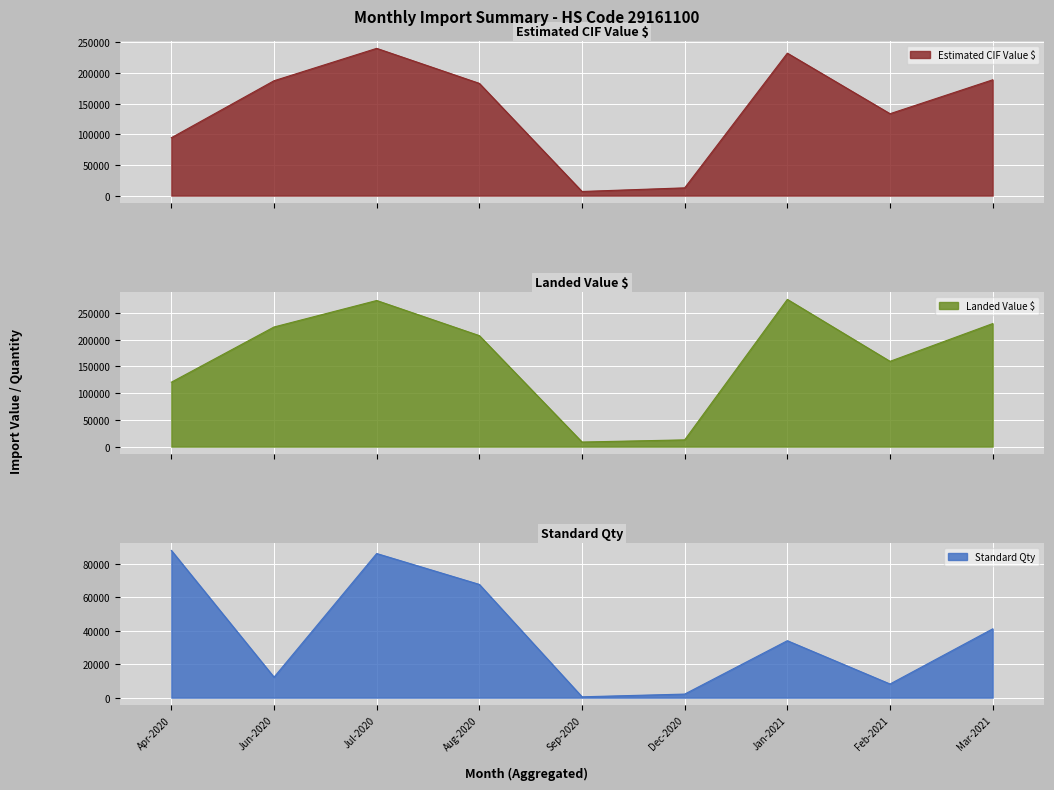

The Landed Value $ series shows 255177.8 at Jun-2020. True or false?

False